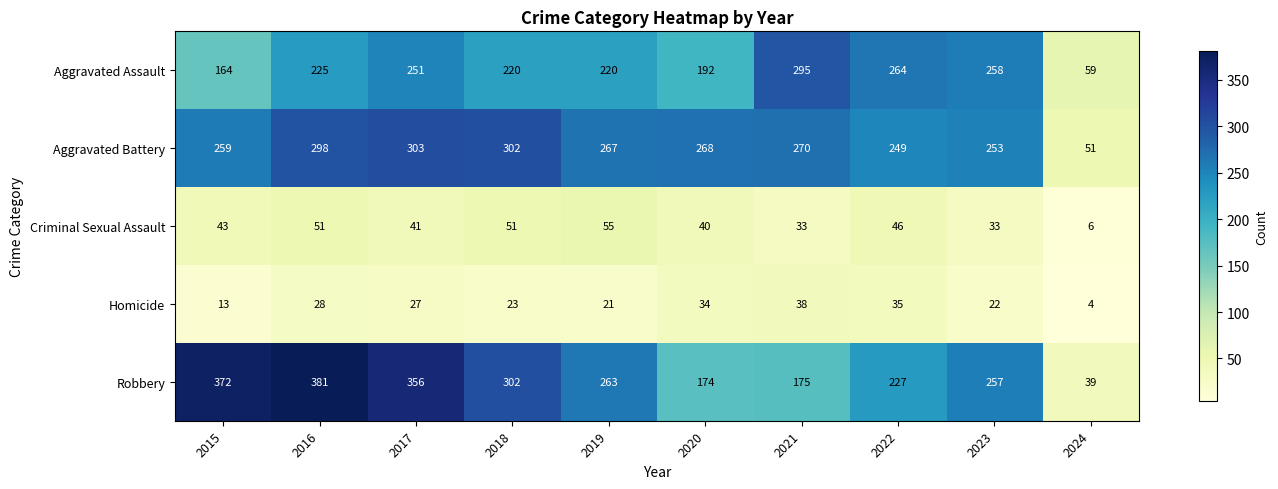

The Aggravated Battery series shows 117 at 2015. True or false?

False